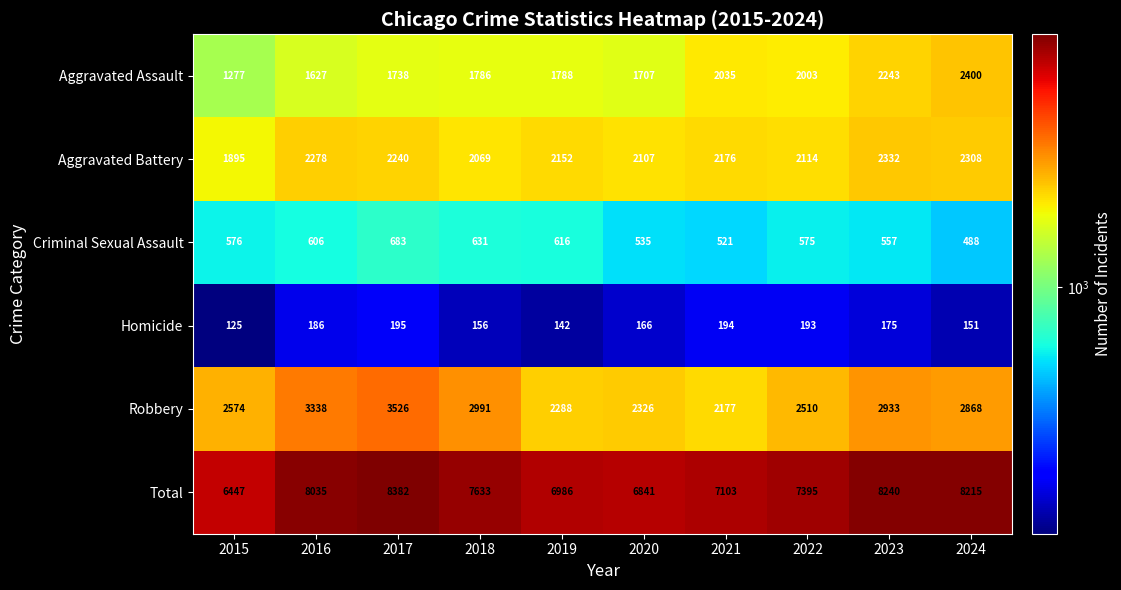

Rank the series at 2019 from lowest to highest value.

Homicide, Criminal Sexual Assault, Aggravated Assault, Aggravated Battery, Robbery, Total